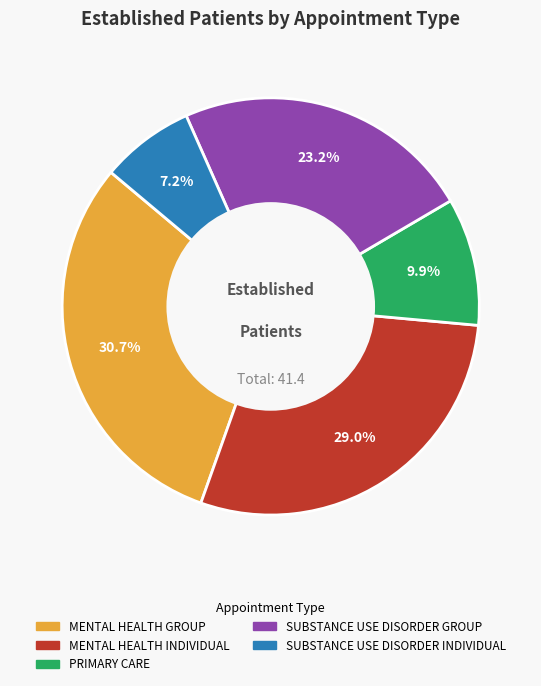

Which category has the smallest portion of the pie?

SUBSTANCE USE DISORDER INDIVIDUAL